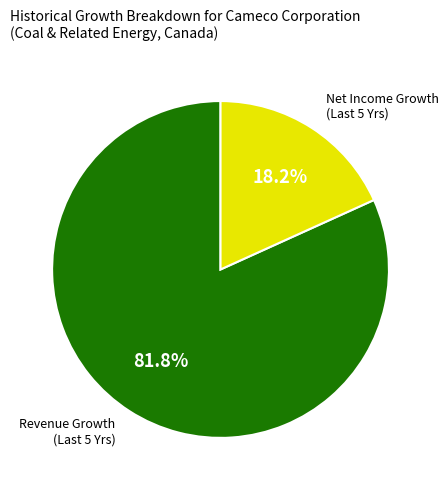

Count the number of slices in the pie.

2